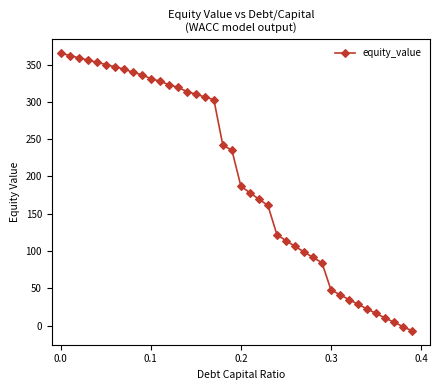

What is the greatest value displayed?

365.1